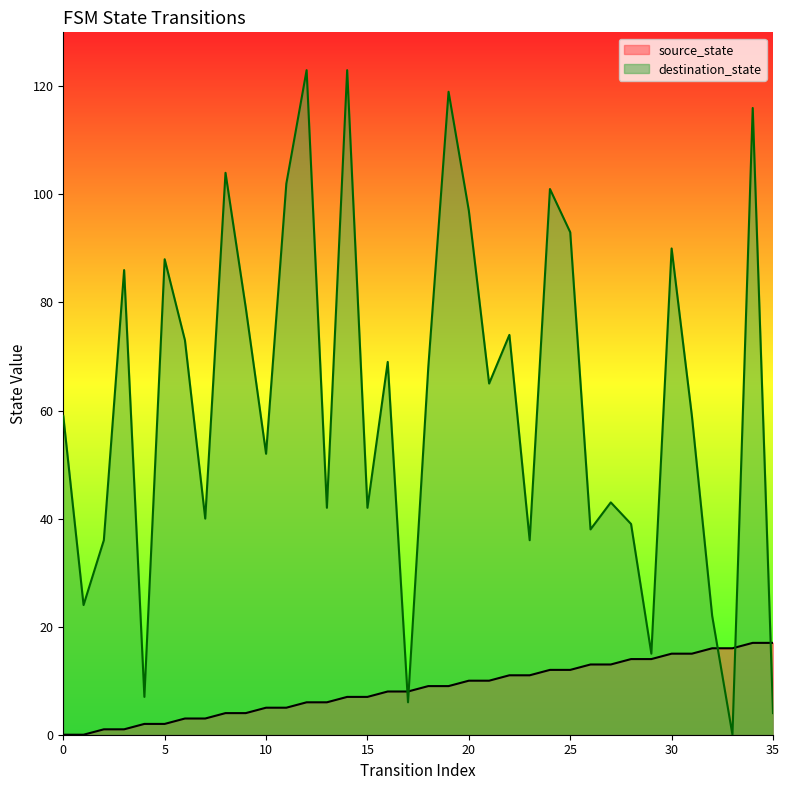

List the series in order of their overall mean, highest first.

destination_state, source_state